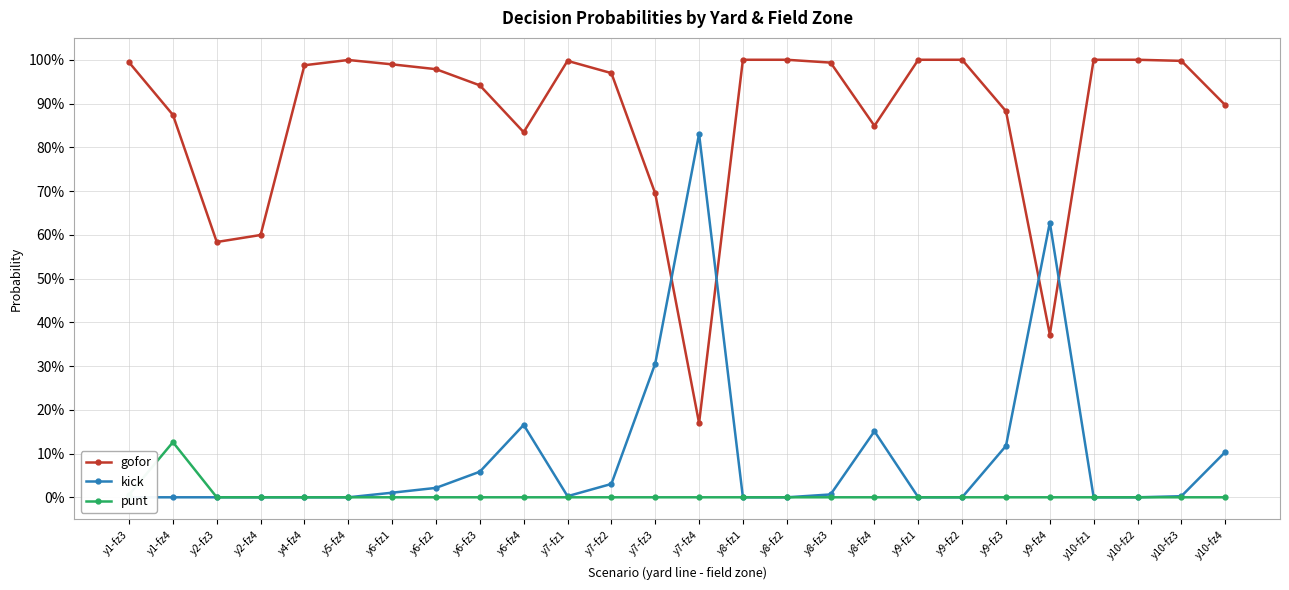

What is the difference between the highest and lowest values at y6-fz3?

0.9